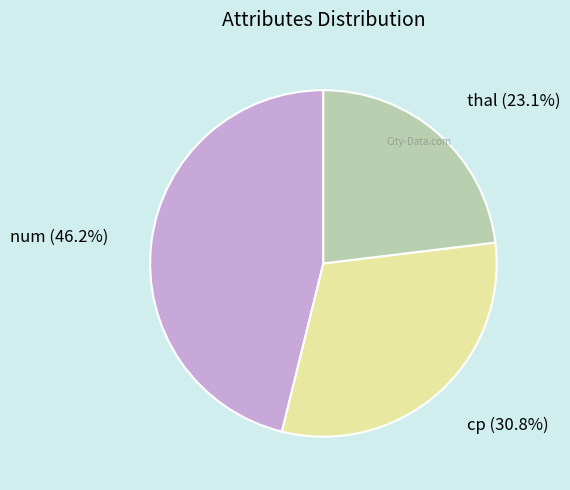

Is there a majority slice in this chart?

No